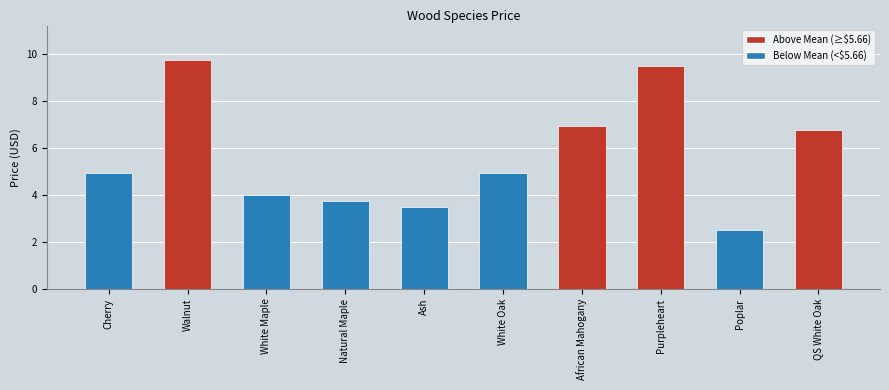

Is it true that the value at Purpleheart is 9.5?

True